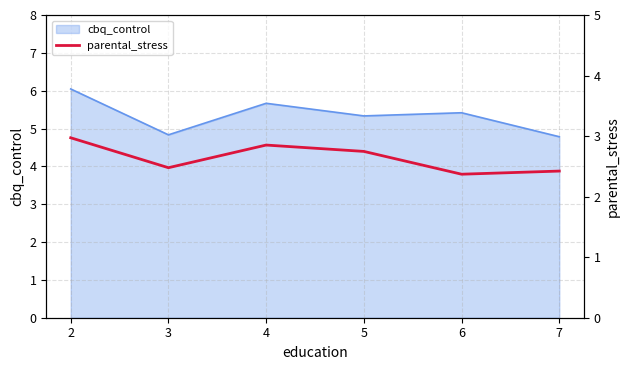

List the labels in order of value, smallest first.

6, 7, 3, 5, 4, 2